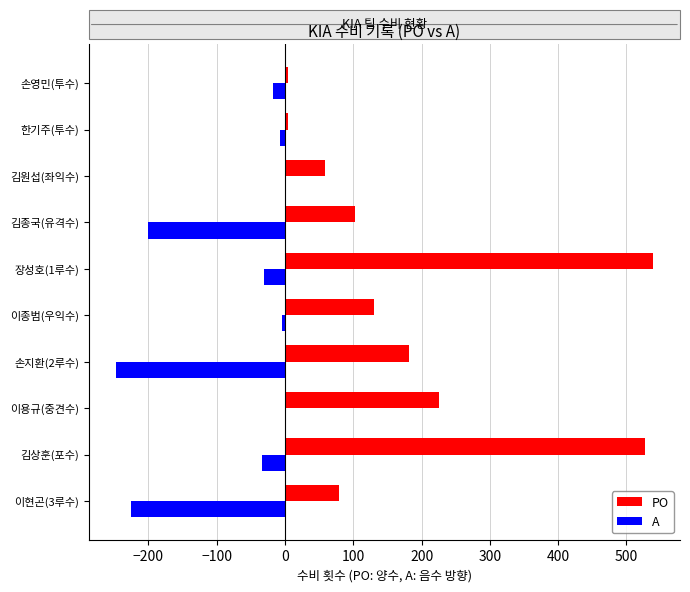

True or false: PO has a value of 357 at 이용규(중견수).

False